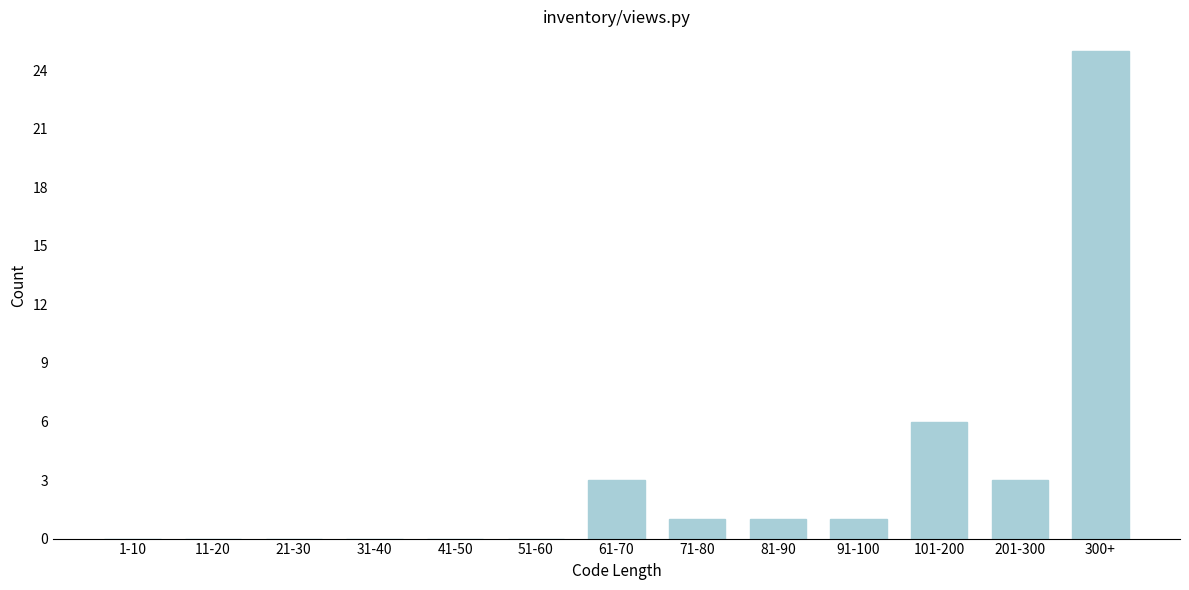

Reading left to right, list all the values displayed in this chart.

1-10=0	11-20=0	21-30=0	31-40=0	41-50=0	51-60=0	61-70=3	71-80=1	81-90=1	91-100=1	101-200=6	201-300=3	300+=25